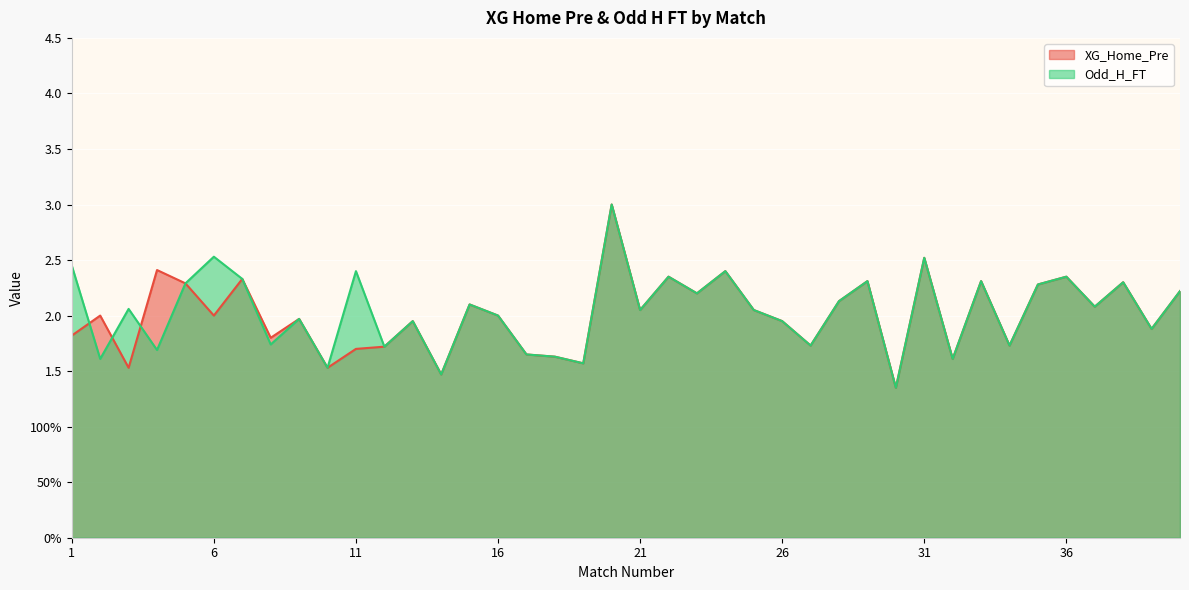

At which label is XG_Home_Pre closest to 2?

2